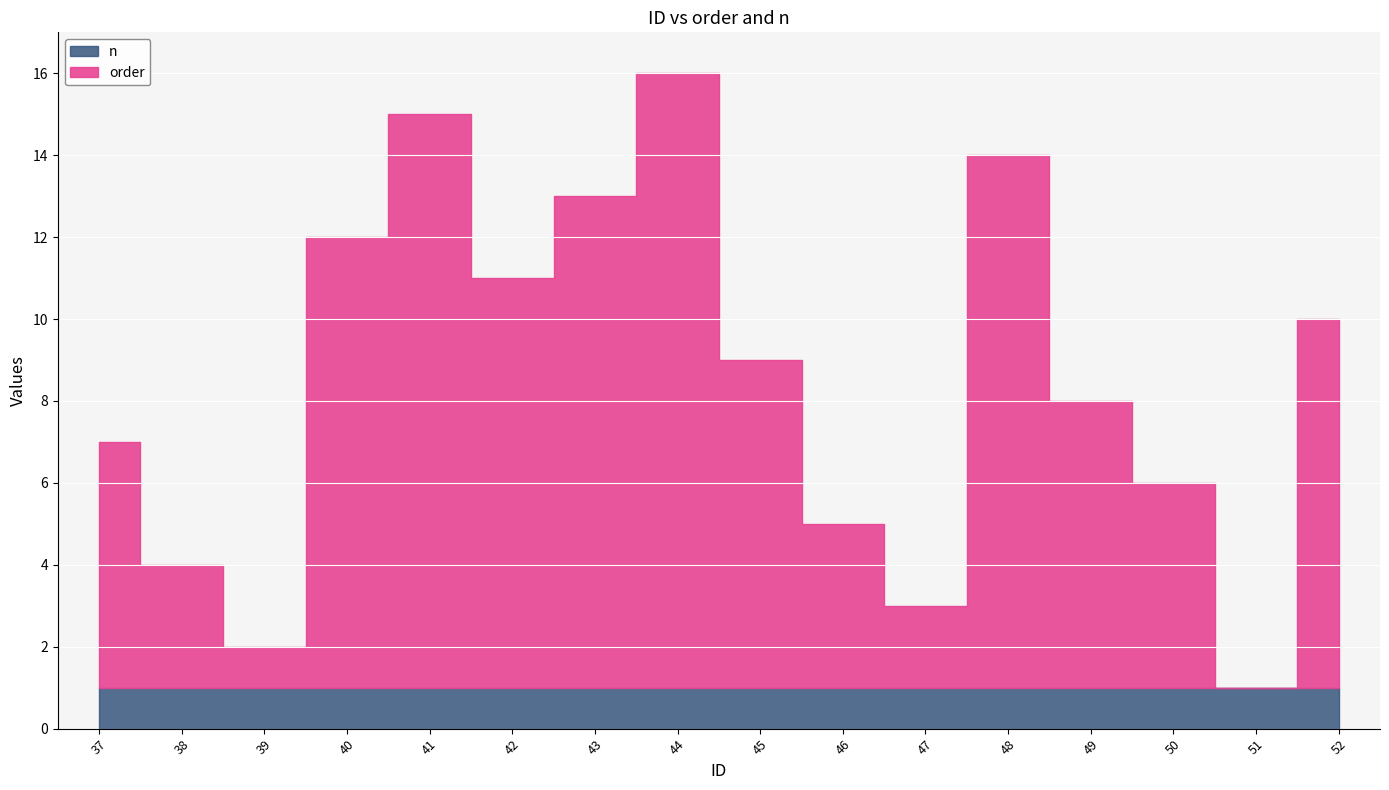

At 38, list the series in order from largest to smallest.

order, n